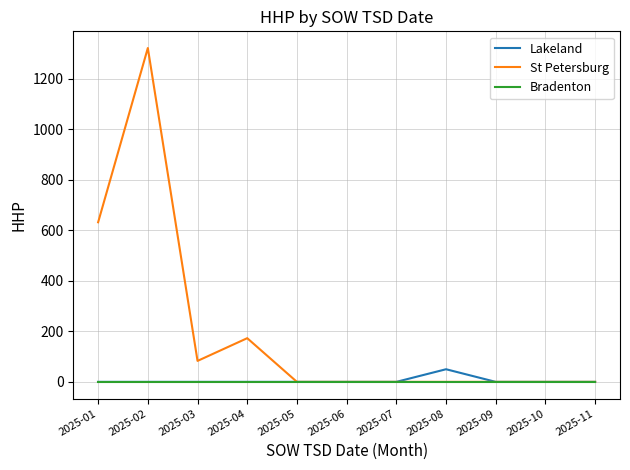

Between 2025-01 and 2025-03, which series saw the biggest shift?

St Petersburg